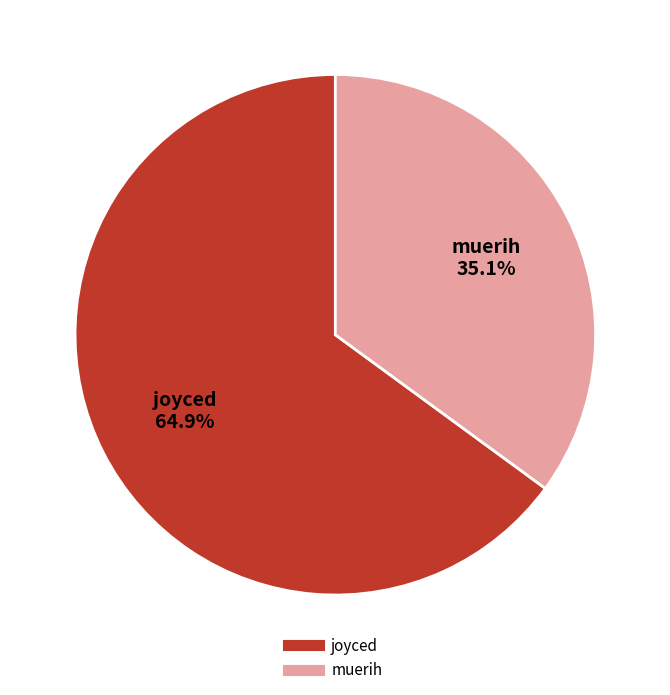

How many segments does this pie chart have?

2